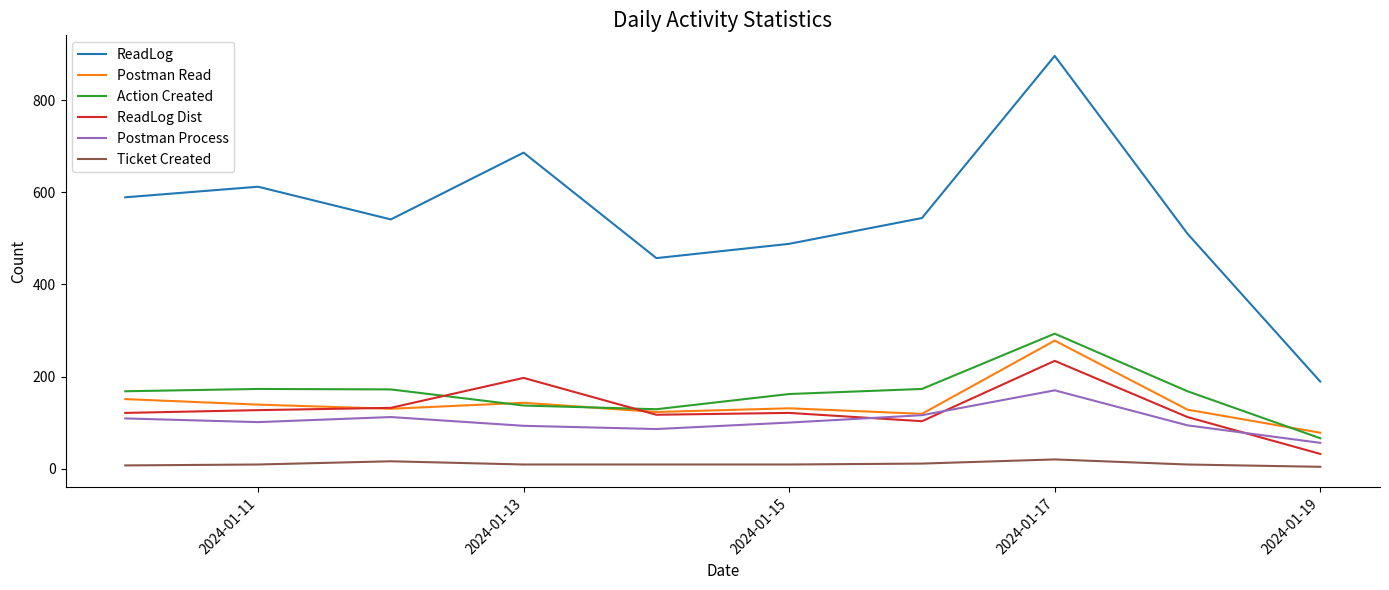

Which series has the largest total across all categories?

ReadLog